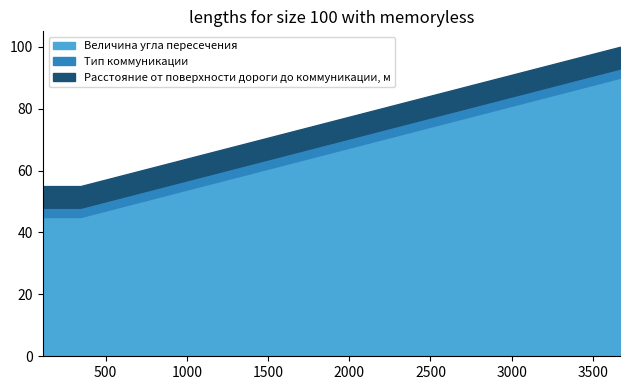

Is it true that Расстояние от поверхности дороги до коммуникации, м equals 7 at 345?

True